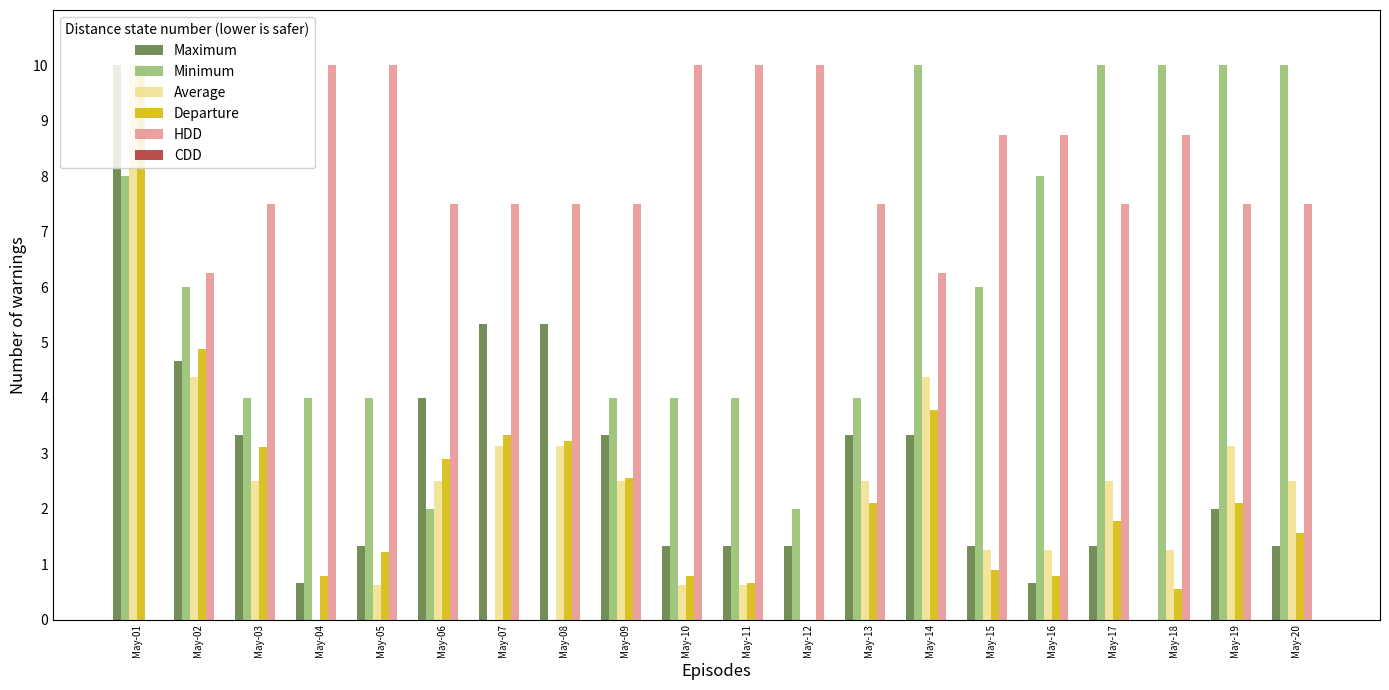

Is it true that Average equals 2.1 at May-16?

False